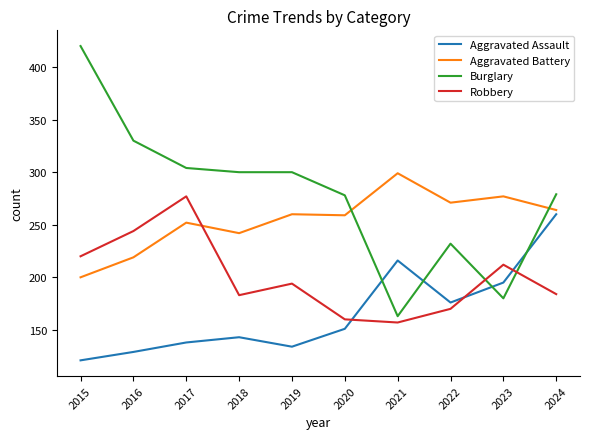

What is the difference between the second highest and second lowest values in the Burglary series?

150